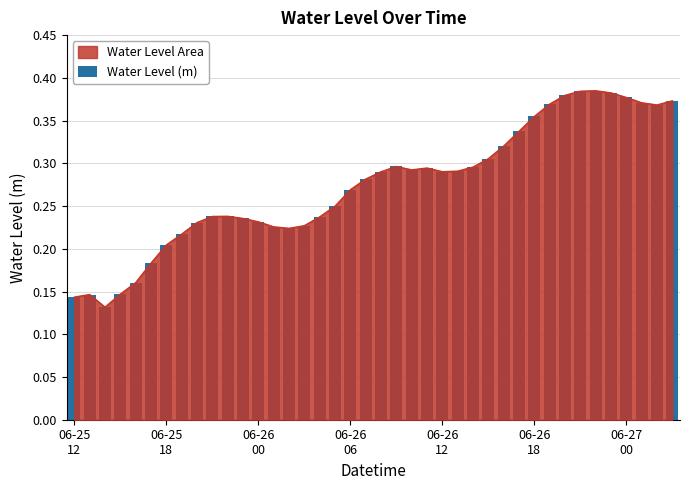

Between 9 and 31, which is larger?

31